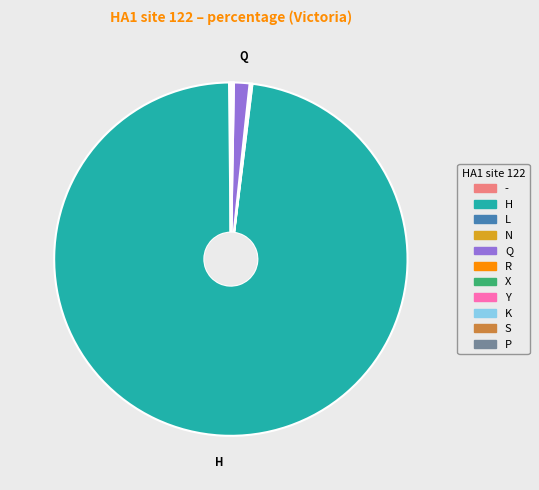

What is the largest slice in the pie chart?

H